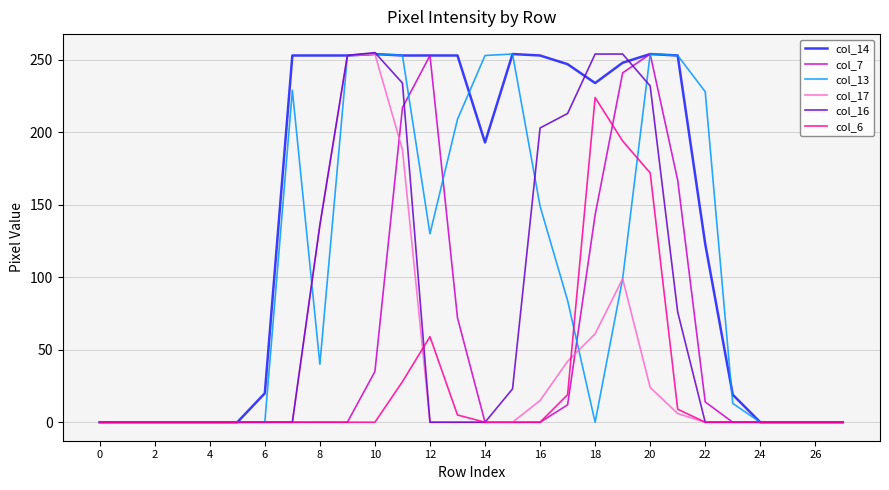

What is the greatest value displayed?

255